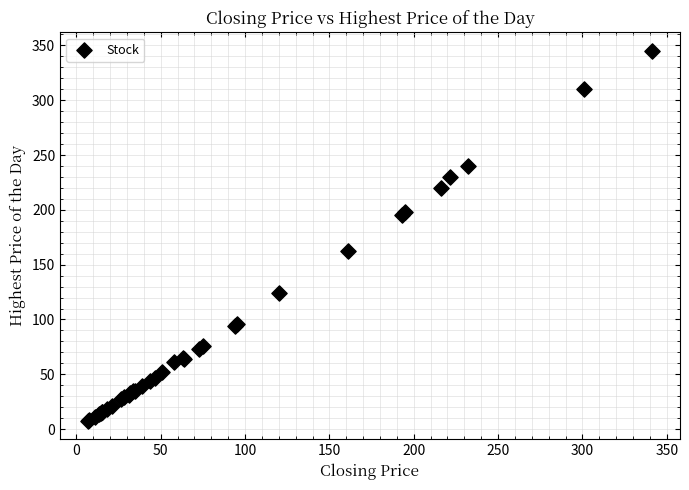

What Y value in the scatter plot is closest to 176?

162.0